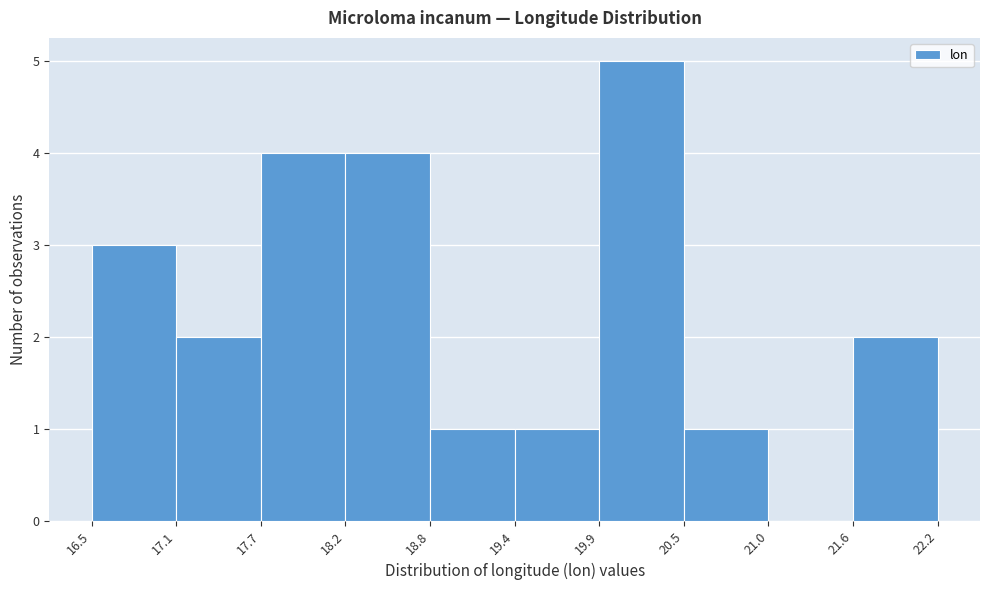

Over which range of the x-axis is the bar tallest?

19.9 to 20.5